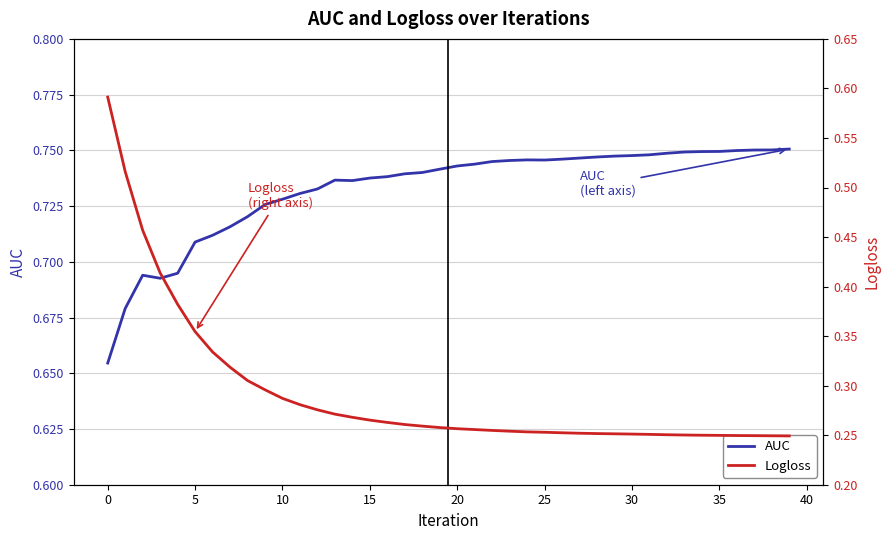

The AUC series shows 0.4 at 34. True or false?

False